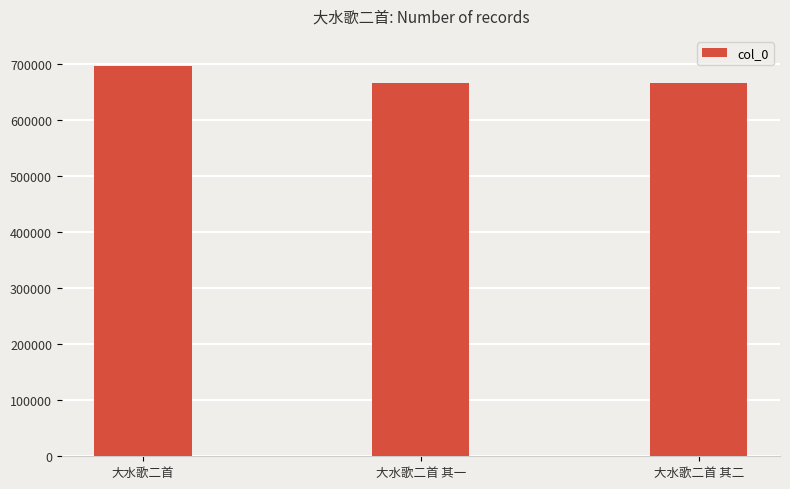

What is the average value?

675888